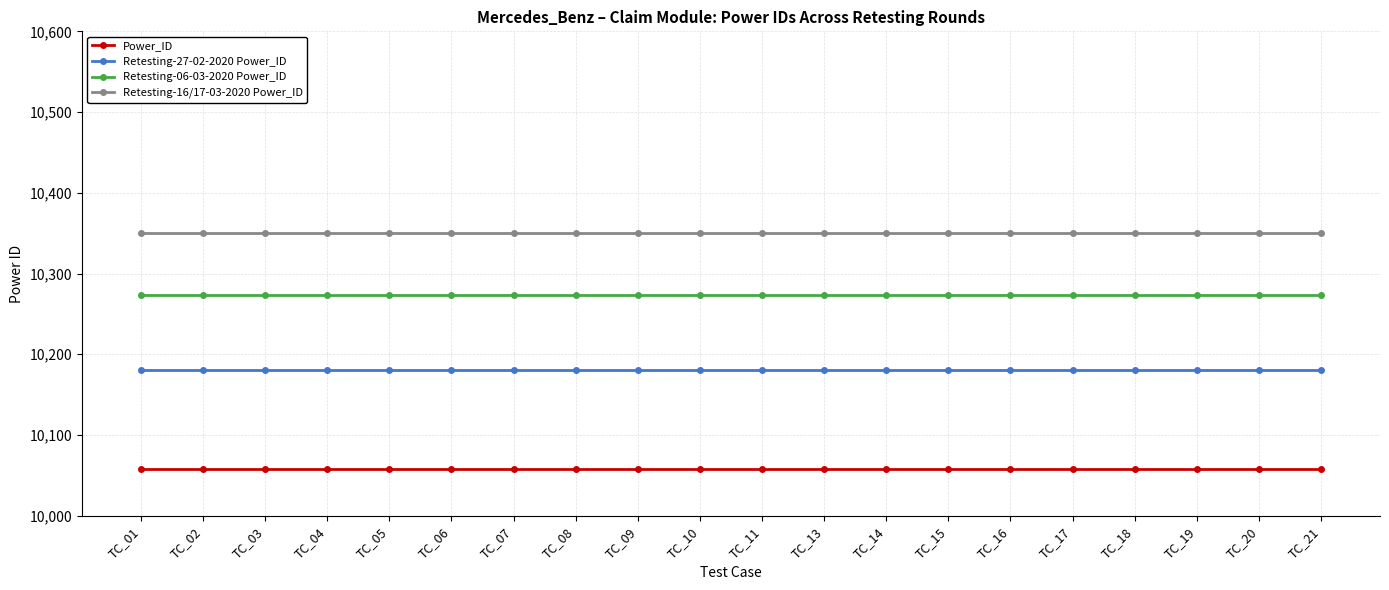

True or false: Retesting-16/17-03-2020 Power_ID and Retesting-27-02-2020 Power_ID intersect in this chart.

False